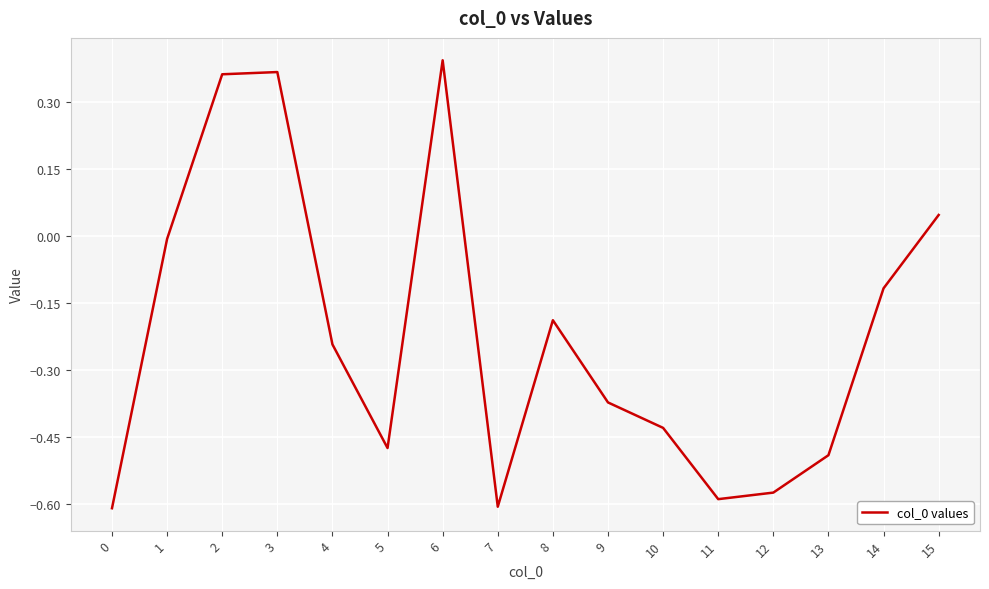

The value at 3 is 0.5. True or false?

False